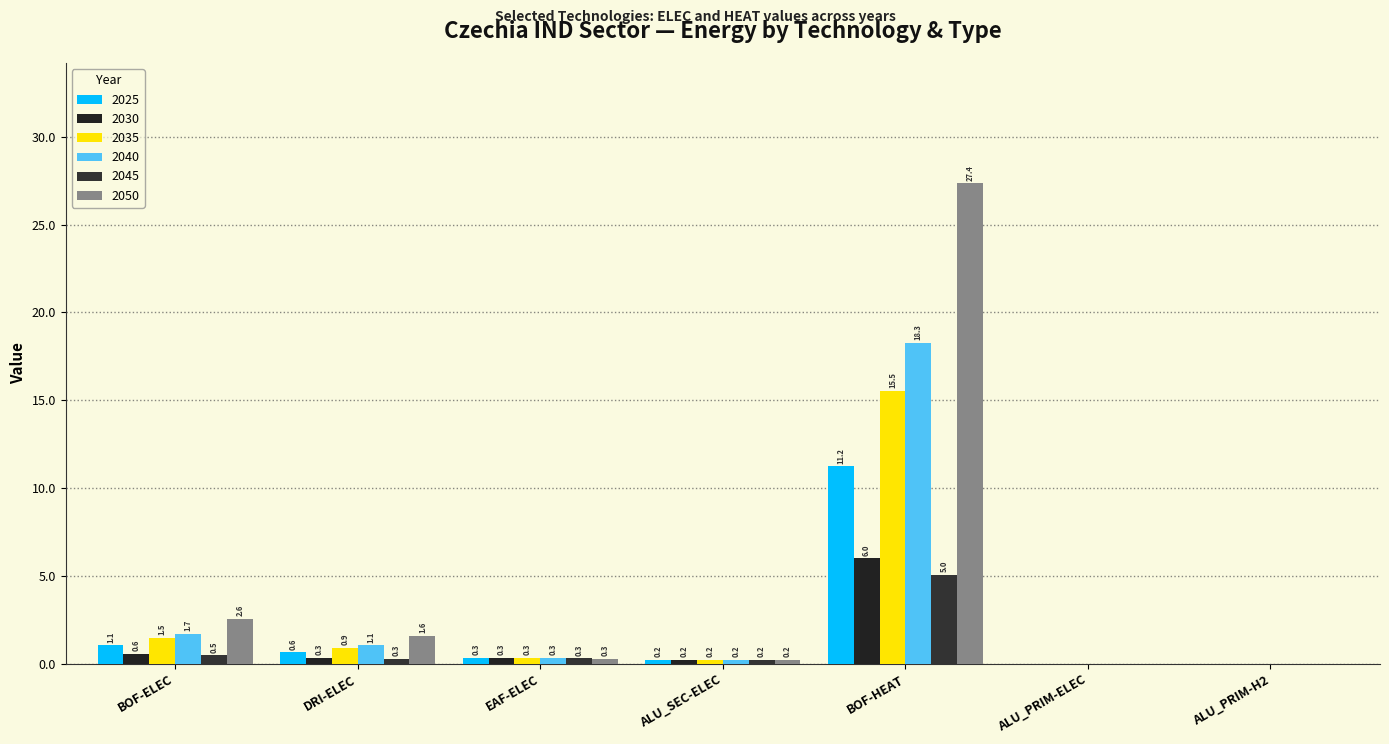

Which series has the largest range (max minus min)?

2050